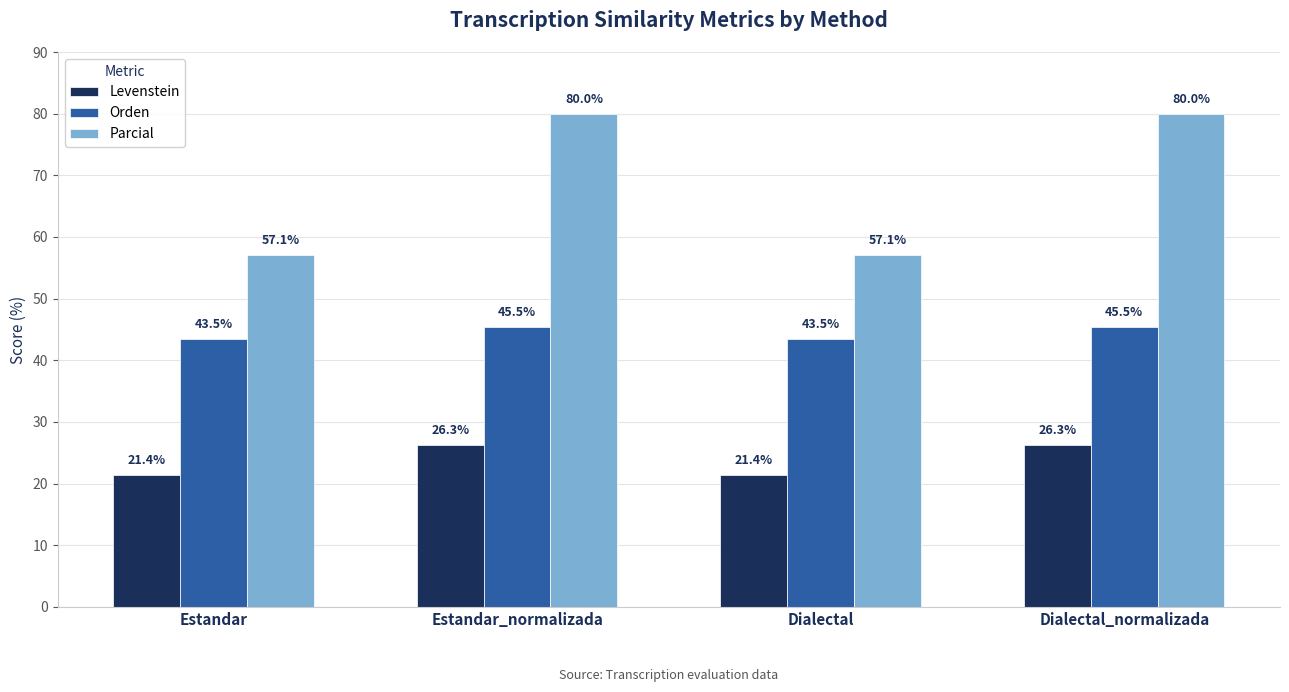

Reading left to right, list all the values displayed in this chart.

Levenstein: 21.4	26.3	21.4	26.3
Orden: 43.5	45.5	43.5	45.5
Parcial: 57.1	80.0	57.1	80.0